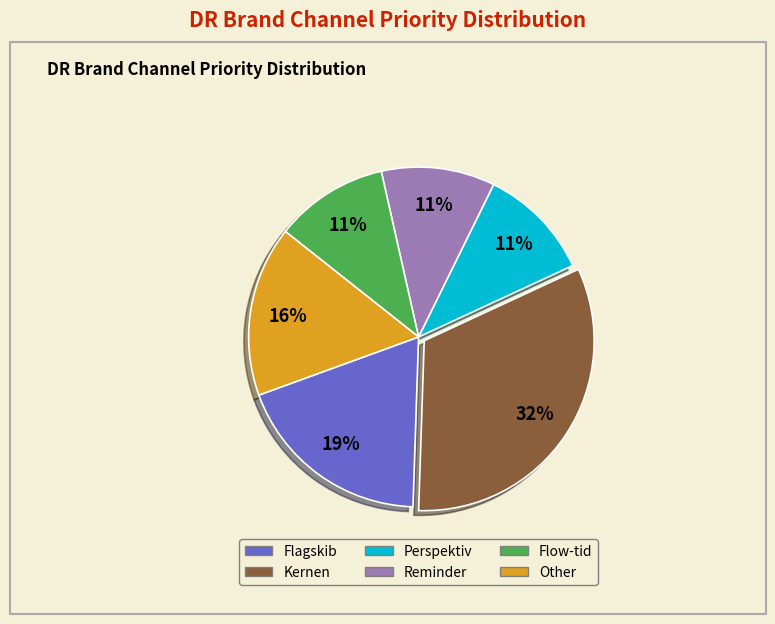

How many slices are in this pie chart?

6